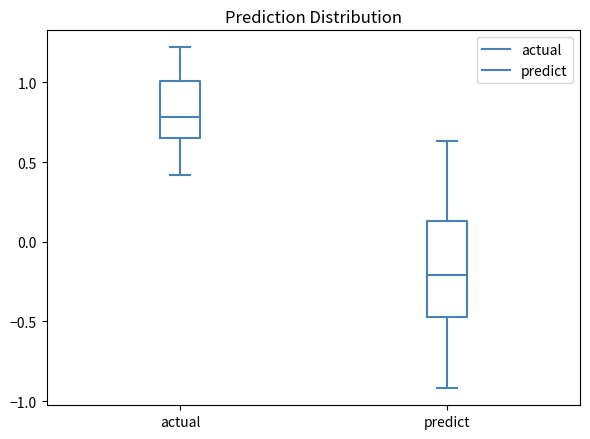

Comparing the boxes themselves (not the whiskers), which one is the tallest?

predict